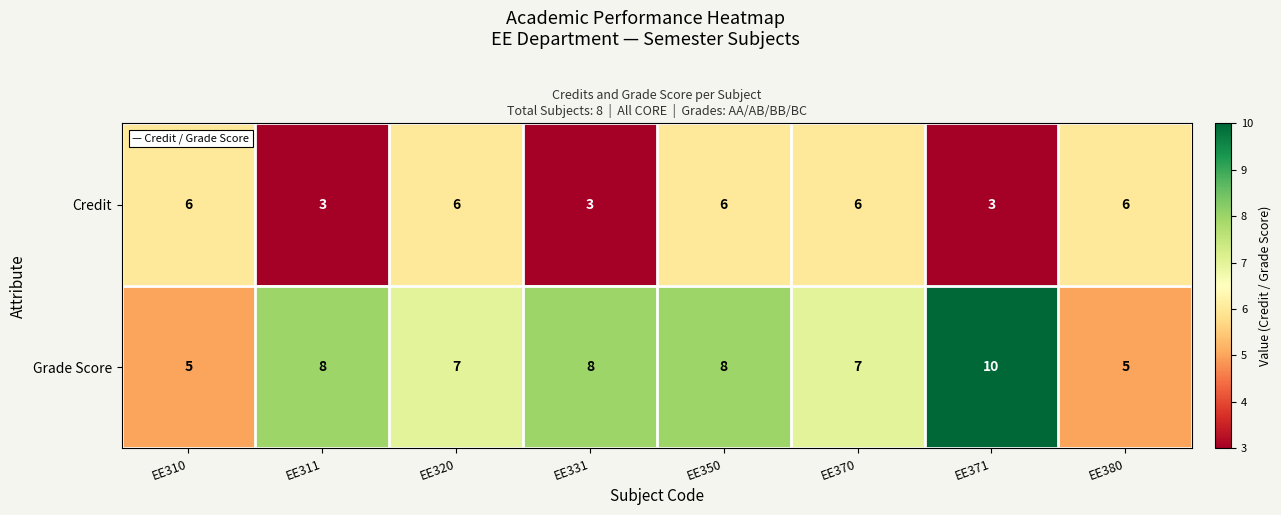

Which series changed the most between EE320 and EE331?

Credit